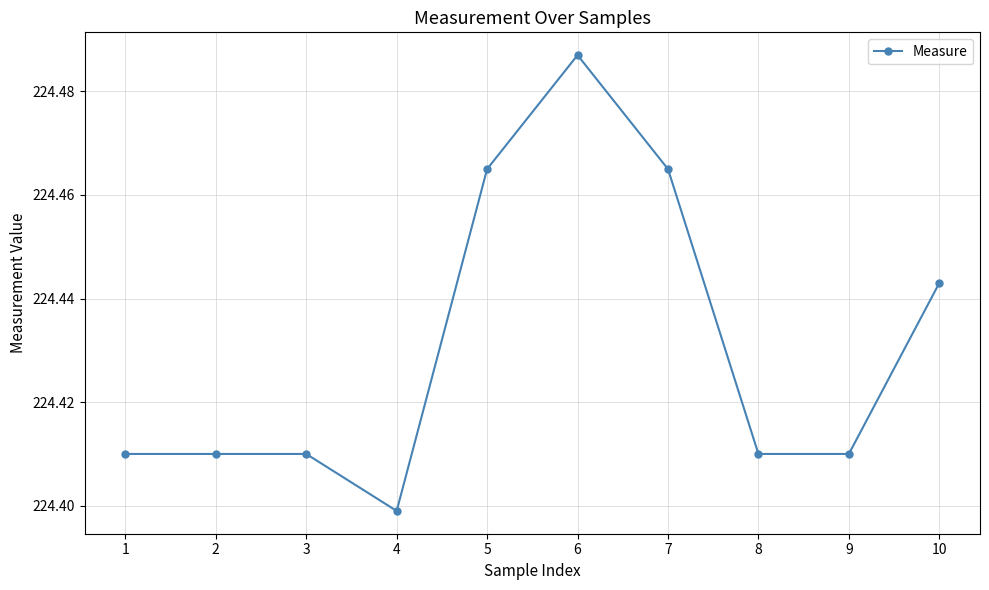

At which category does the chart reach its minimum across all series?

4